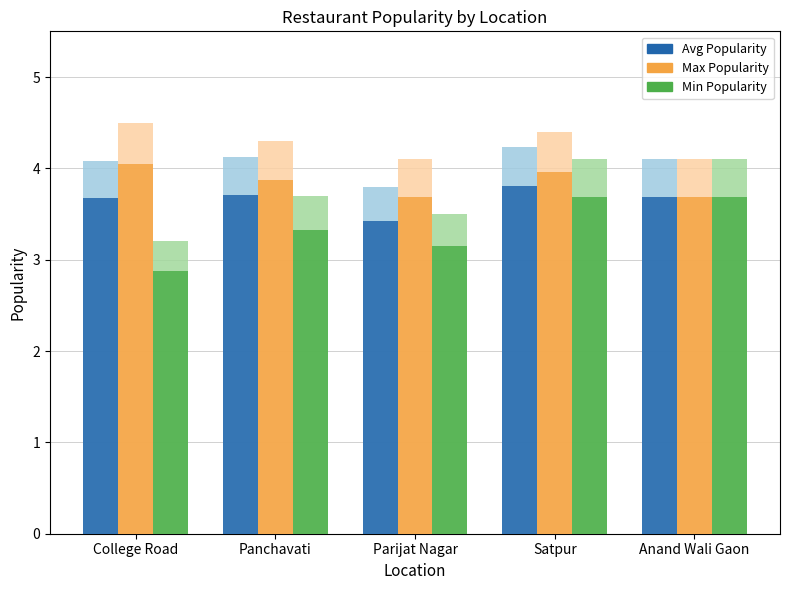

Reading right to left, what are all the values shown in this chart?

Avg Popularity: 4.1	4.2	3.8	4.1	4.1
Max Popularity: 4.1	4.4	4.1	4.3	4.5
Min Popularity: 4.1	4.1	3.5	3.7	3.2